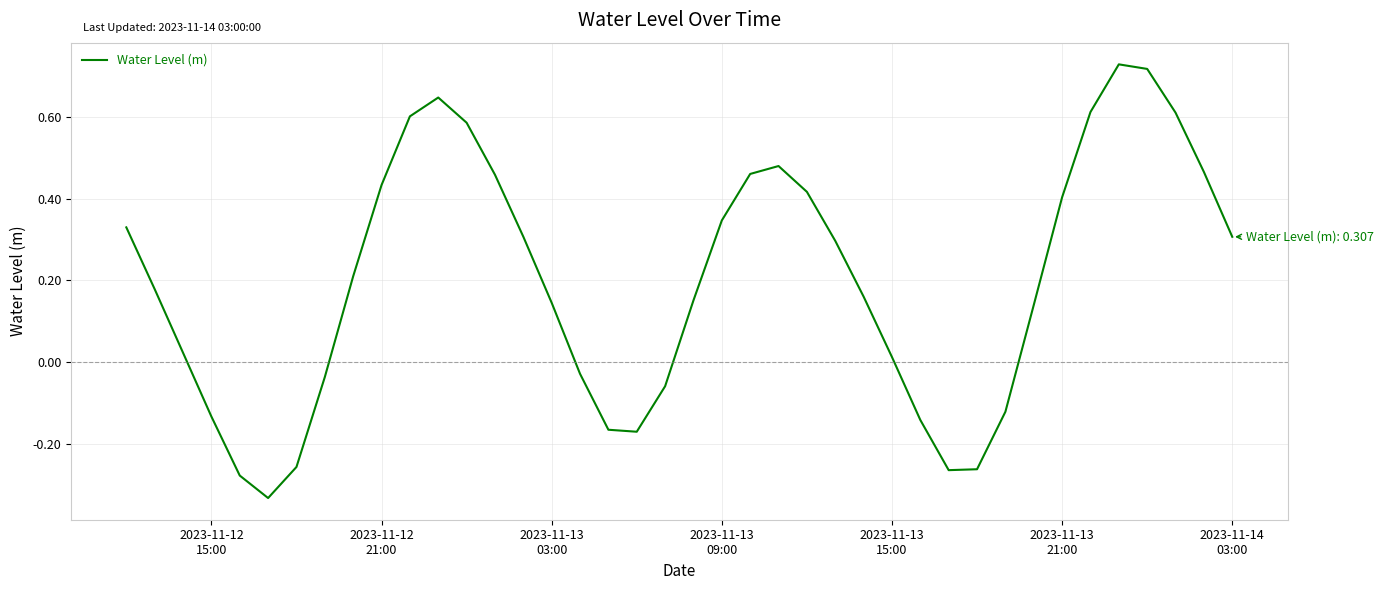

Reading left to right, transcribe all the data shown in this chart.

0.3	0.2	0.0	-0.1	-0.3	-0.3	-0.3	-0.0	0.2	0.4	0.6	0.6	0.6	0.5	0.3	0.1	-0.0	-0.2	-0.2	-0.1	0.2	0.3	0.5	0.5	0.4	0.3	0.2	0.0	-0.1	-0.3	-0.3	-0.1	0.1	0.4	0.6	0.7	0.7	0.6	0.5	0.3